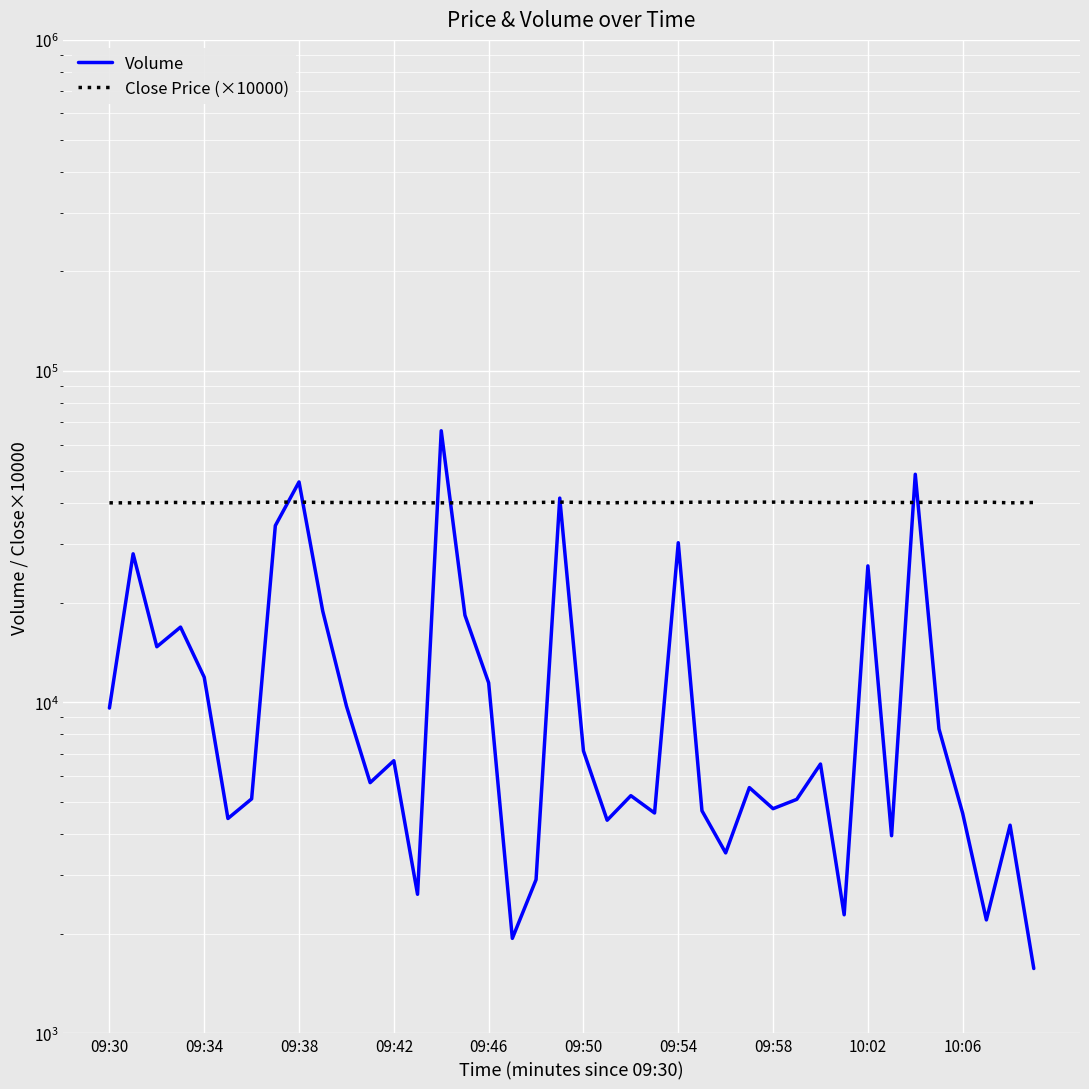

How many interior local valleys does the Volume series have?

12